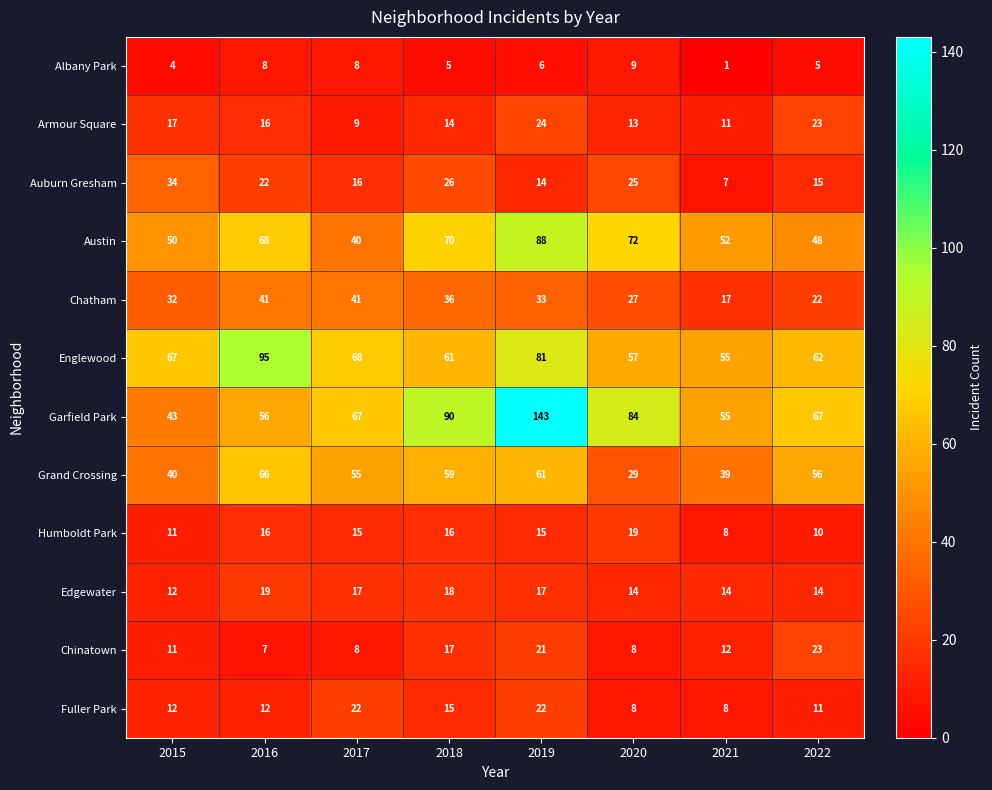

Read the Chatham value at 2022.

22